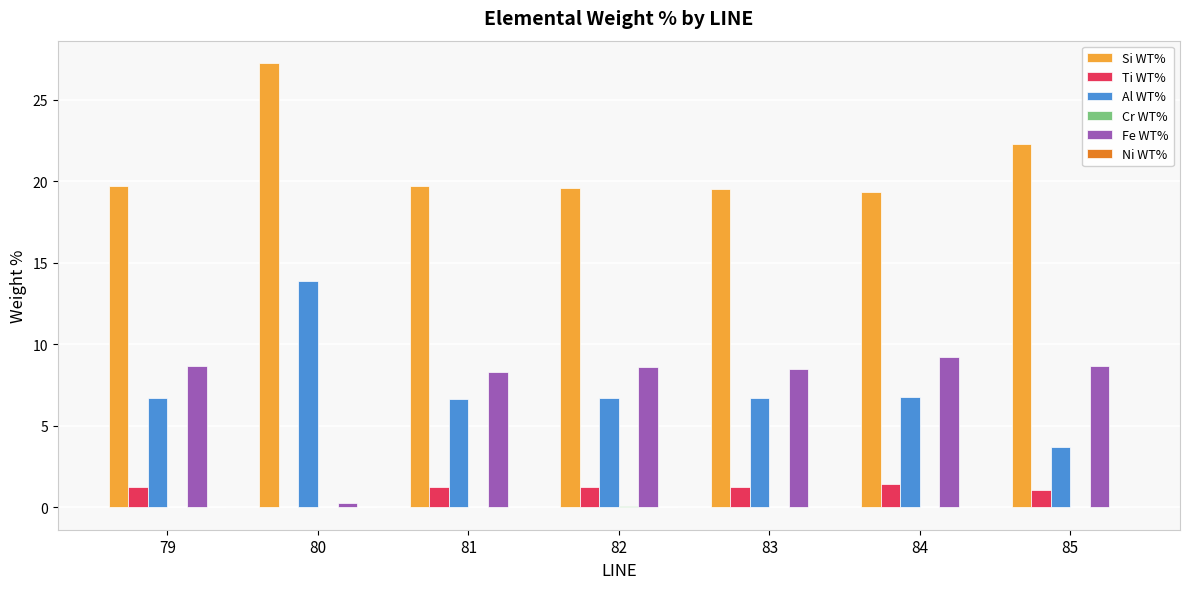

Where is Si WT% nearest to the value 23?

85